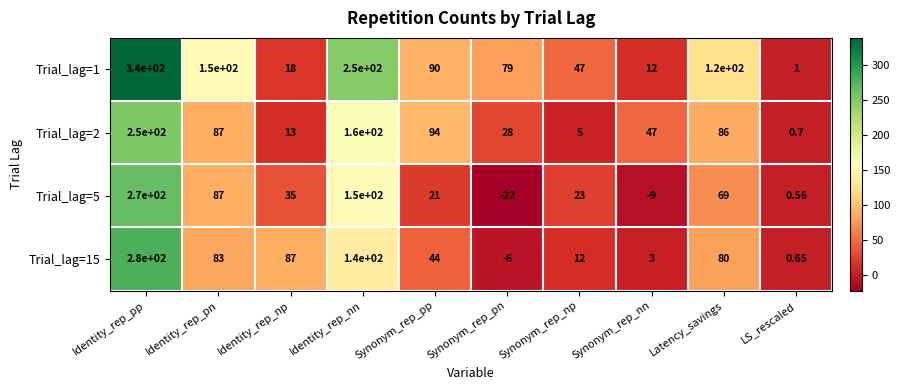

At which category is the sum across all series the highest?

Identity_rep_pp